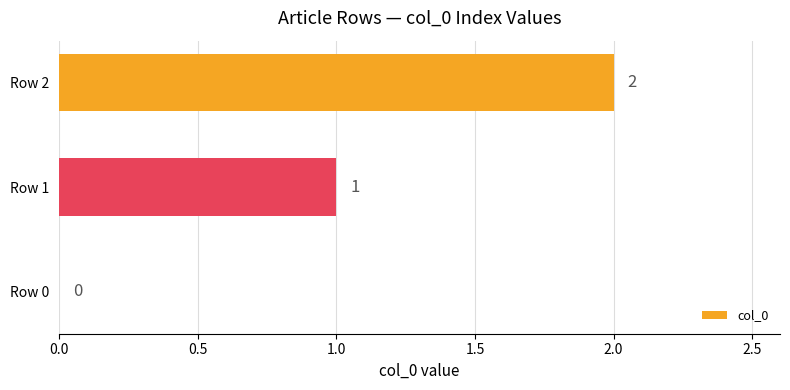

How many distinct data groups are displayed?

1